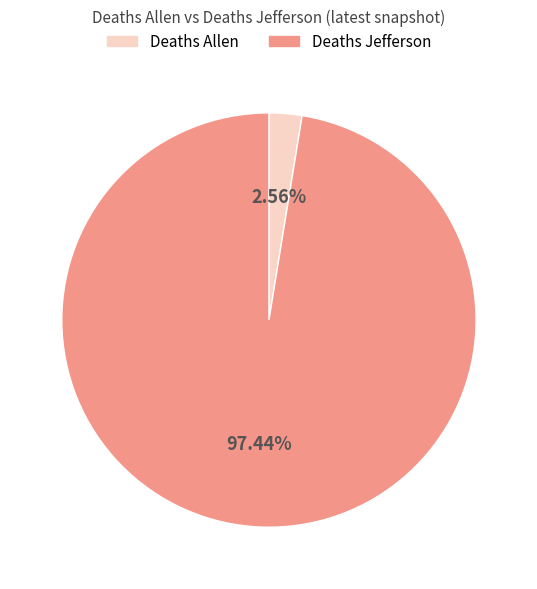

Which slice is the largest?

Deaths Jefferson